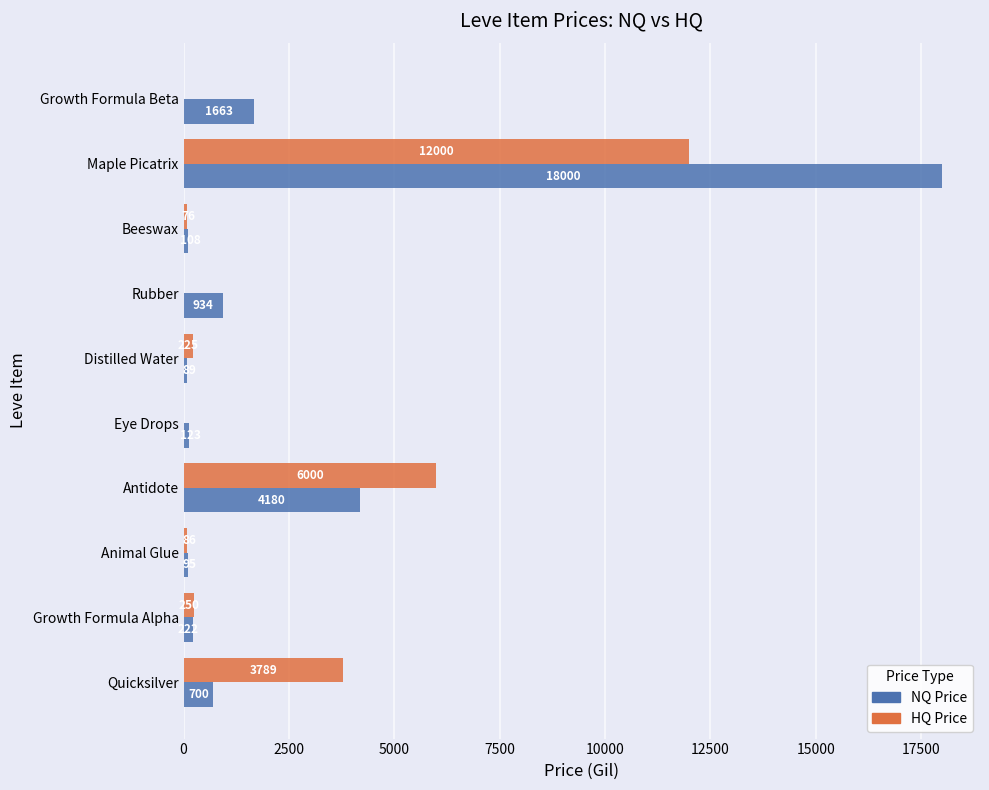

Where is HQ Price nearest to the value 6000?

Antidote